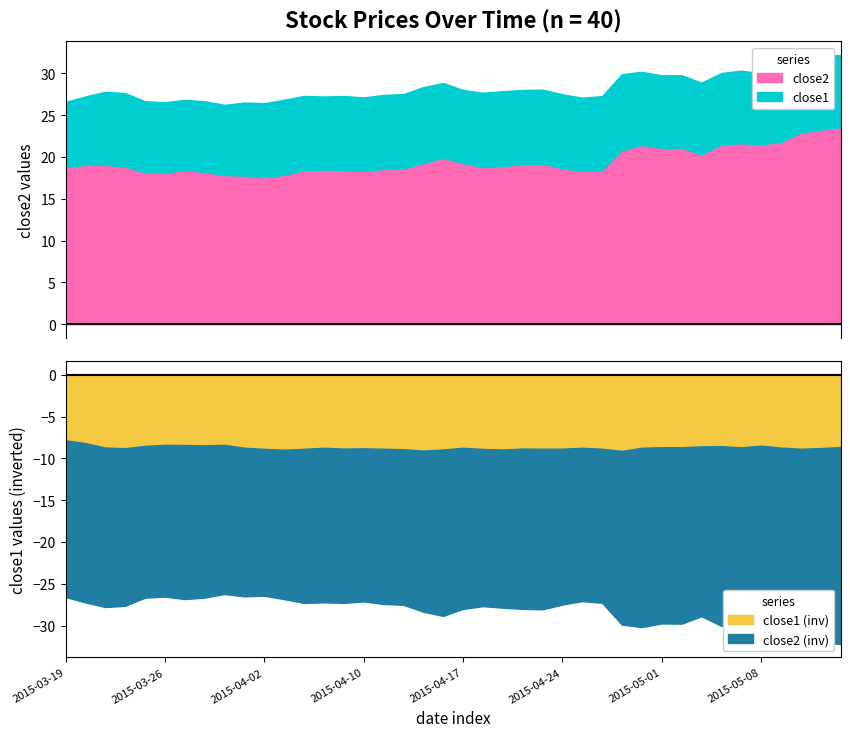

What is the difference between the highest and lowest values at 21?

9.9